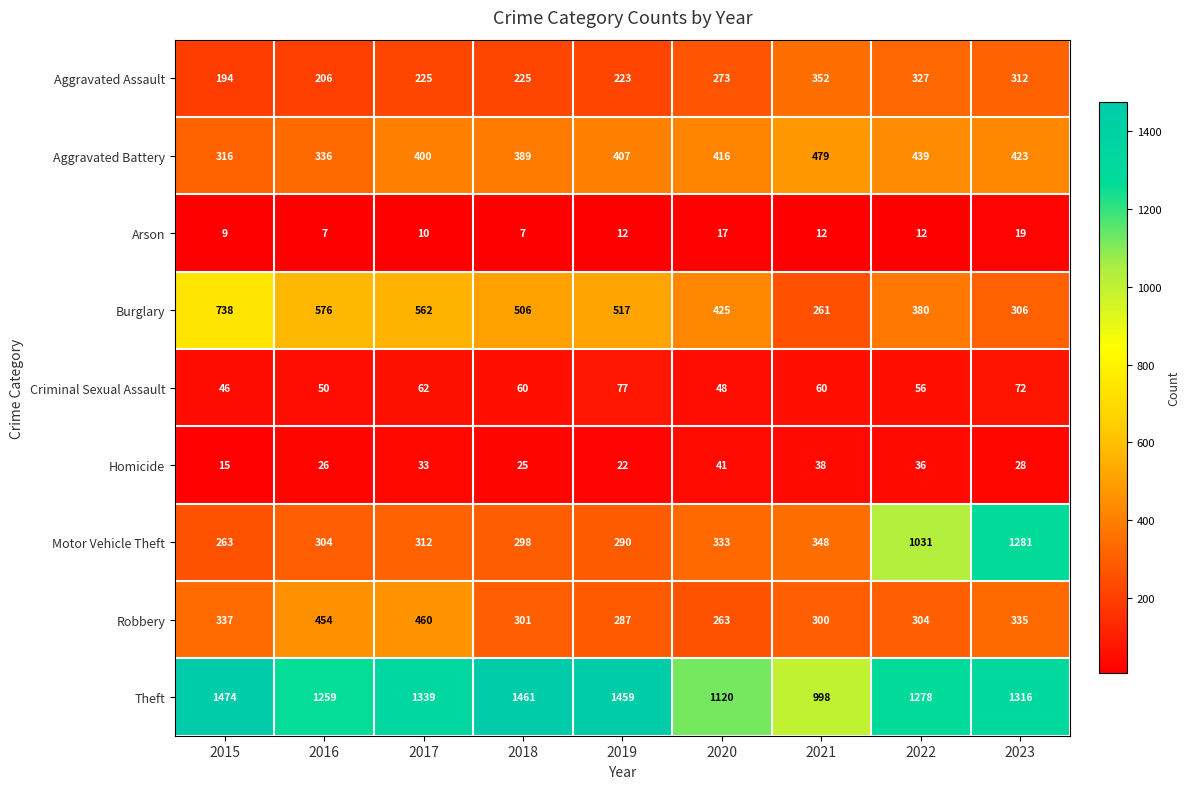

Is the value of Homicide at 2022 greater than the value of Theft at 2021?

No